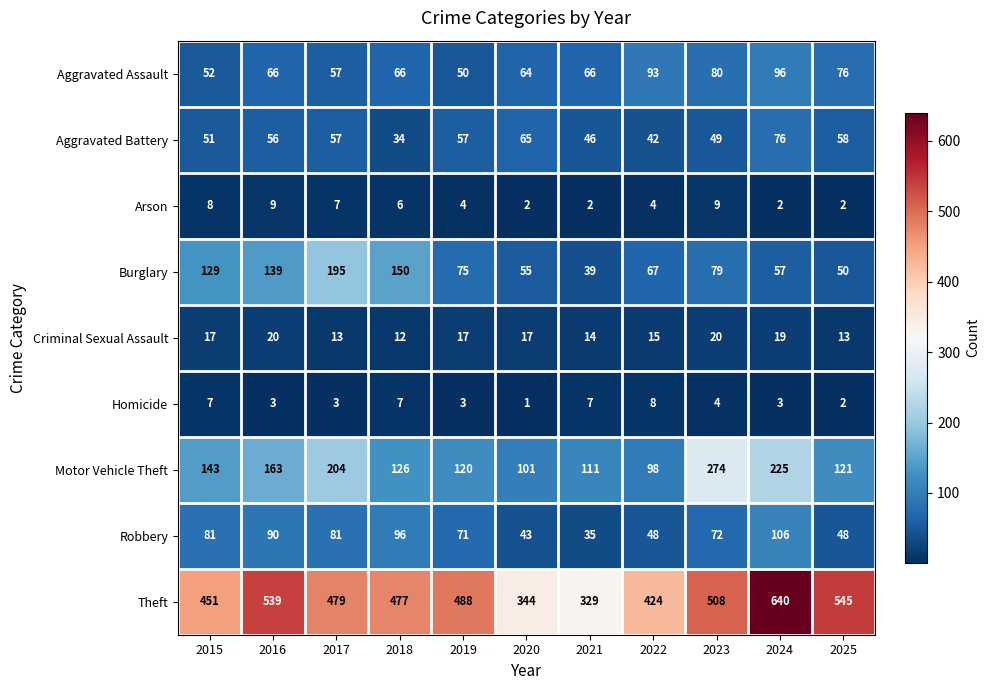

What value does the Motor Vehicle Theft series have at 2021?

111